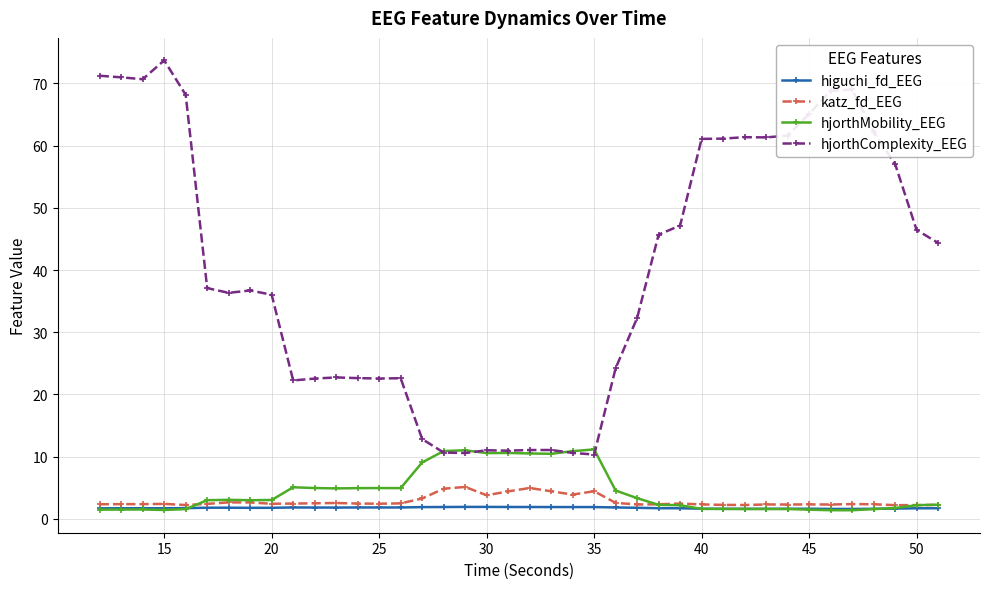

Rank the series by their maximum value, from lowest to highest.

higuchi_fd_EEG, katz_fd_EEG, hjorthMobility_EEG, hjorthComplexity_EEG